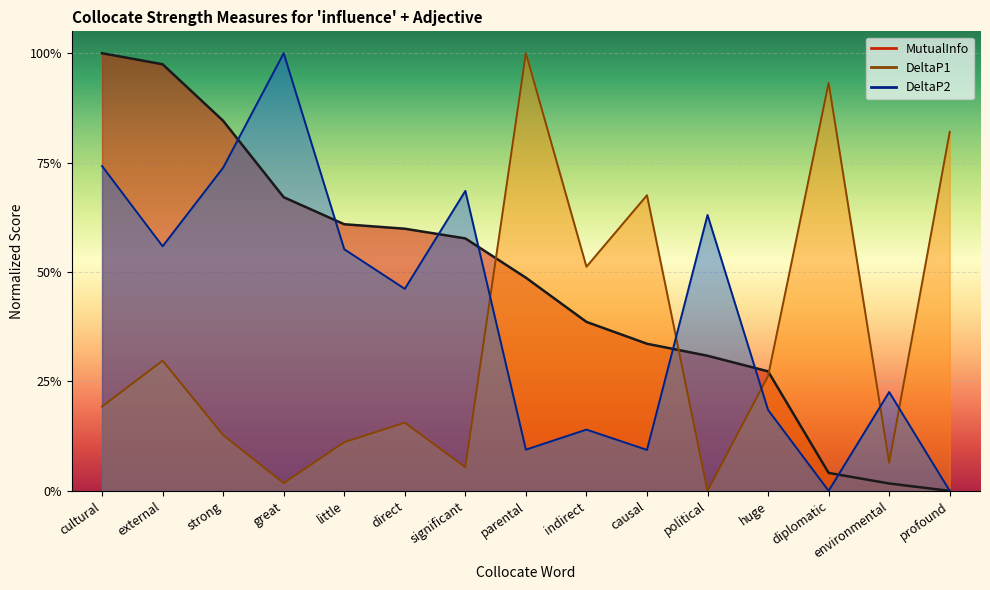

Which has a higher value, causal or profound?

causal